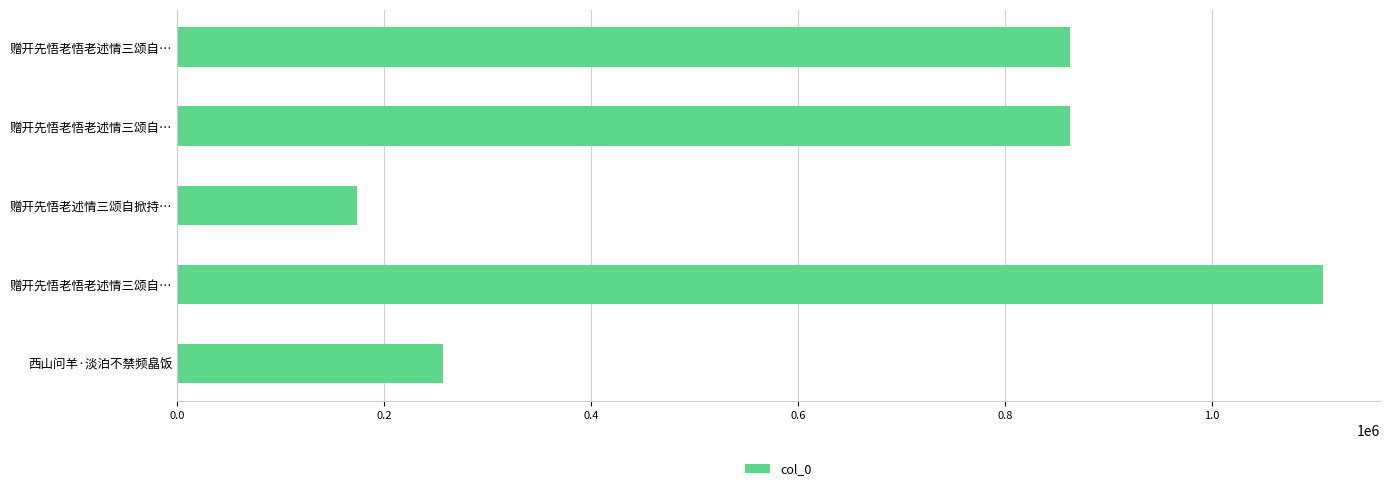

Count the number of data series in this chart.

1